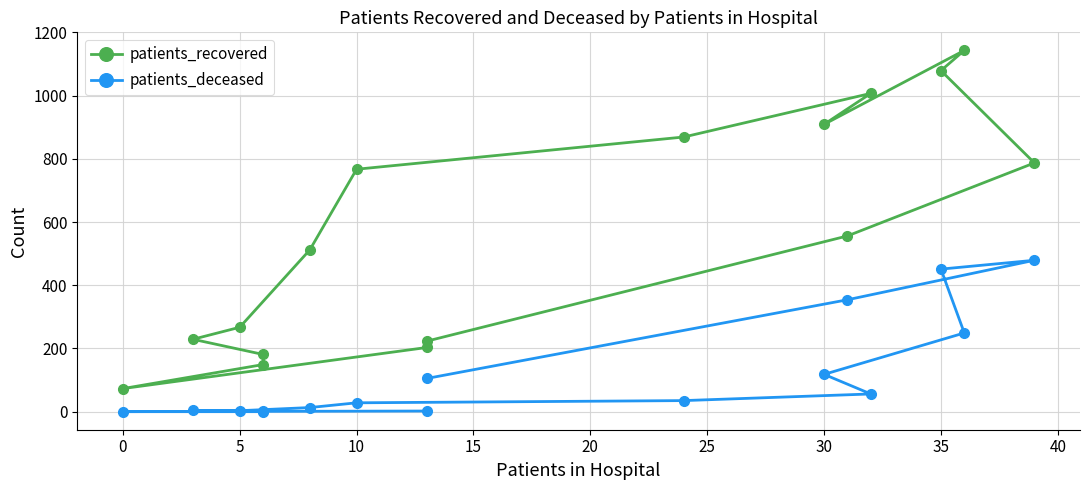

What is the spread (max minus min) of values at 0?

73